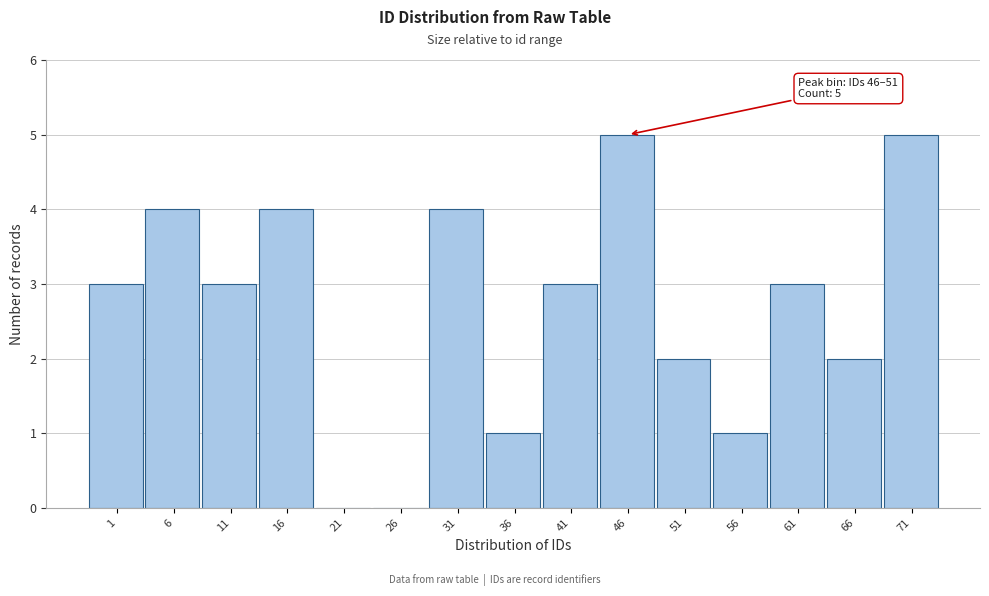

Reading left to right, what are all the values shown in this chart?

1=3	6=4	11=3	16=4	21=0	26=0	31=4	36=1	41=3	46=5	51=2	56=1	61=3	66=2	71=5